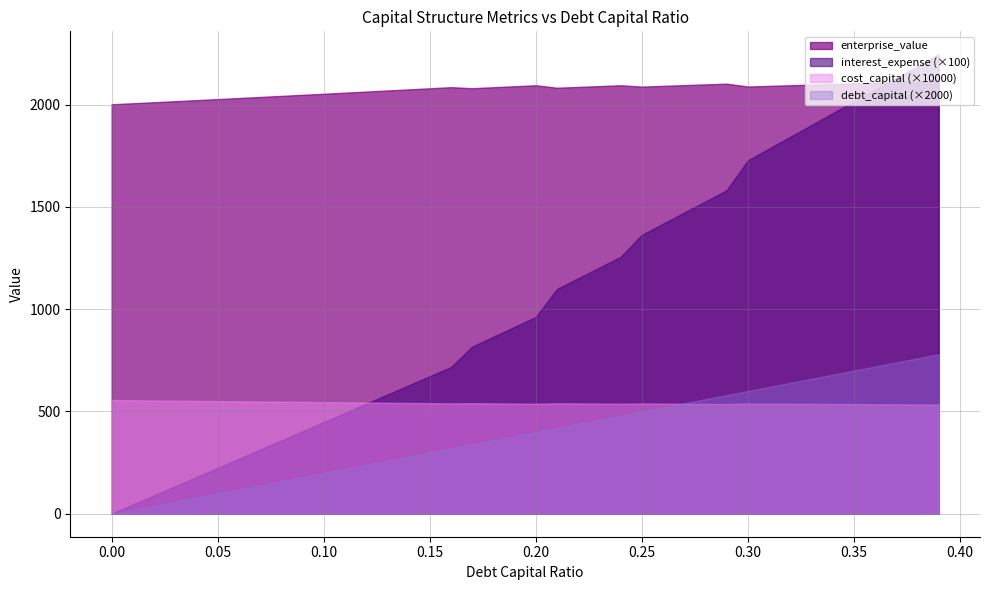

Which series has the widest spread of values?

interest_expense (×100)